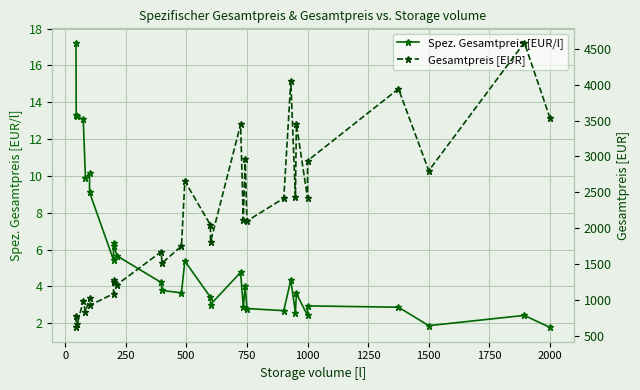

What are all the series names shown in the legend?

Spez. Gesamtpreis [EUR/l], Gesamtpreis [EUR]